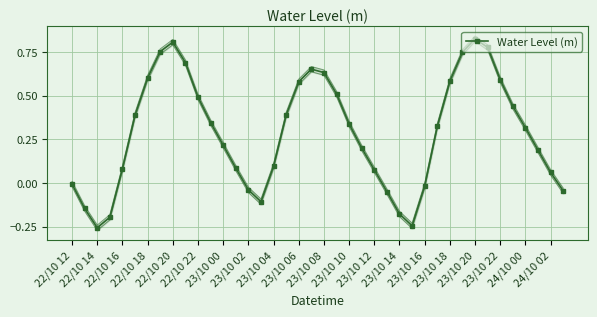

True or false: Water Level (m) has more than 2 points higher than both neighbors.

True